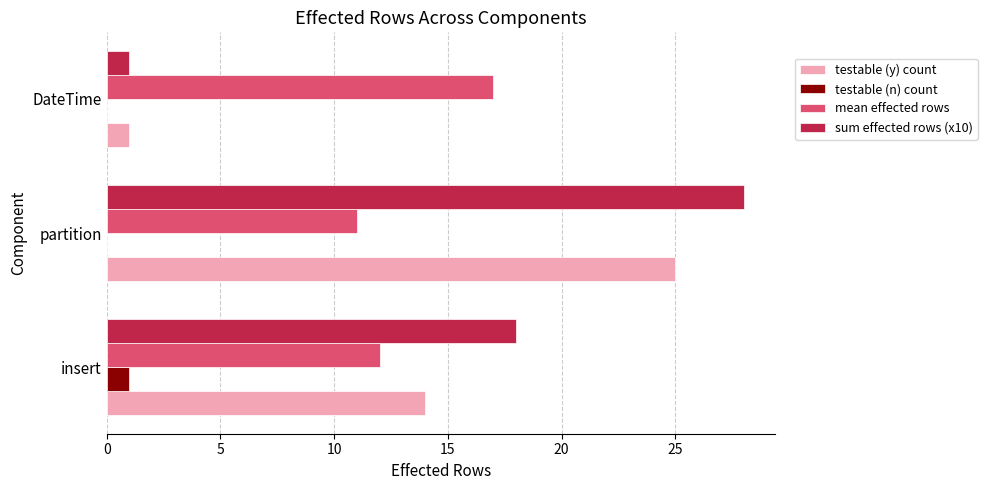

Where is testable (y) count nearest to the value 13?

insert